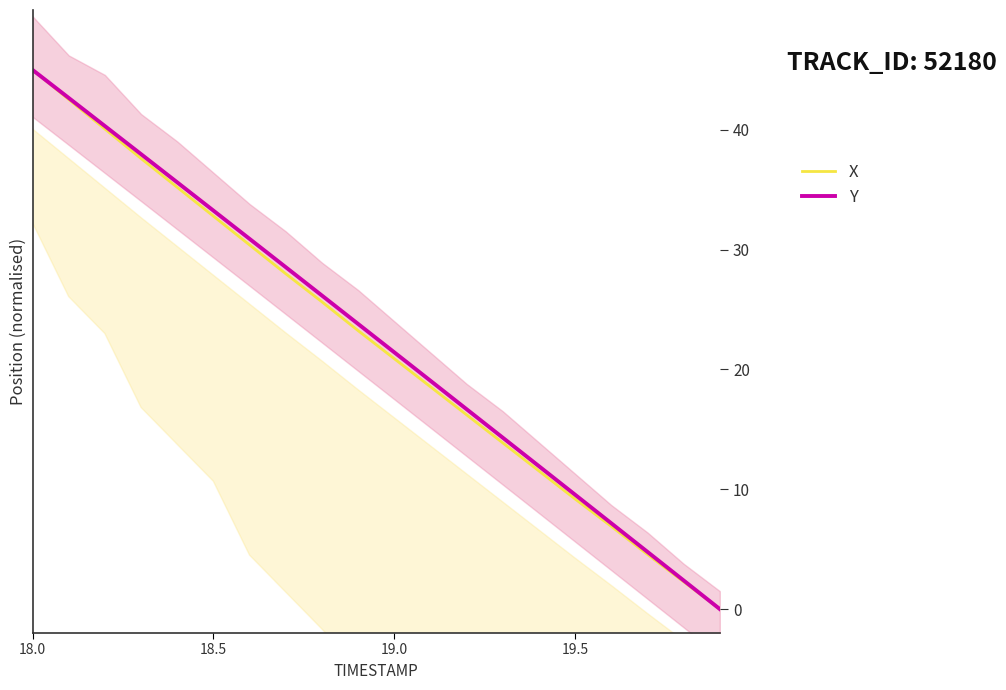

True or false: Y and X cross at least once.

False